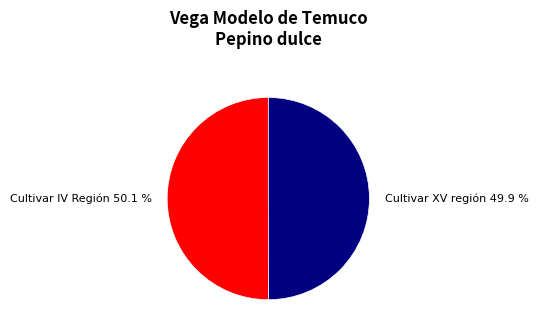

What is the ratio of the value at Cultivar XV región 49.9 % to the value at Cultivar IV Región 50.1 %?

1.0